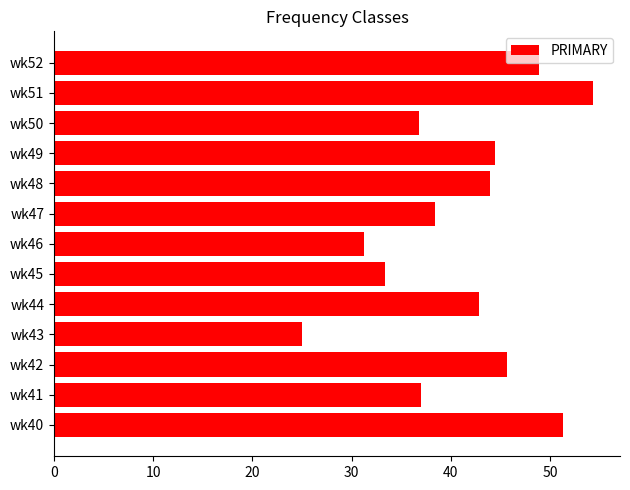

What is the sum of all values?

533.4